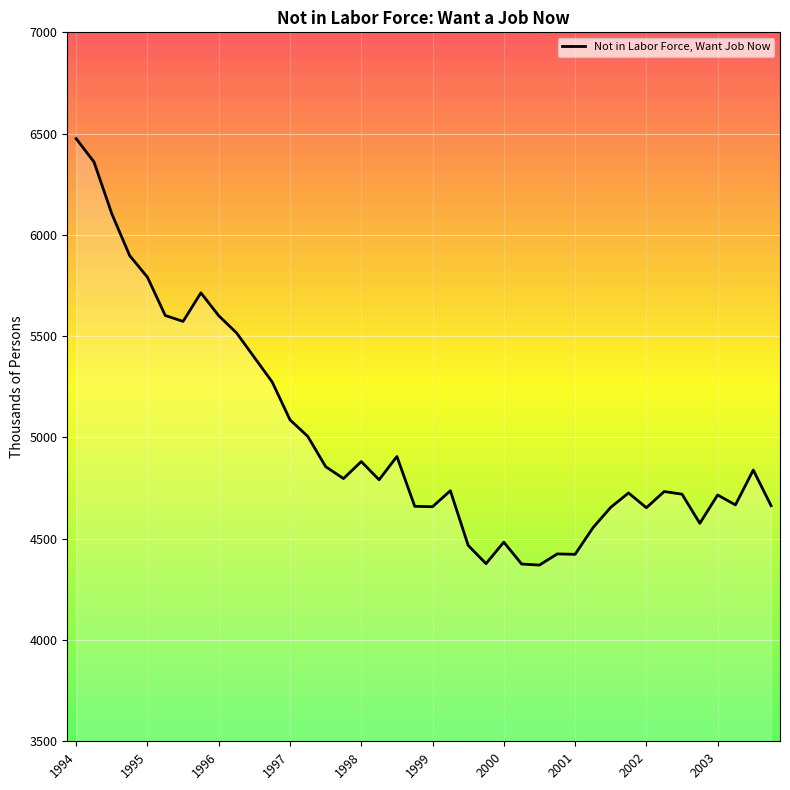

What is the difference between the maximum and minimum values?

2105